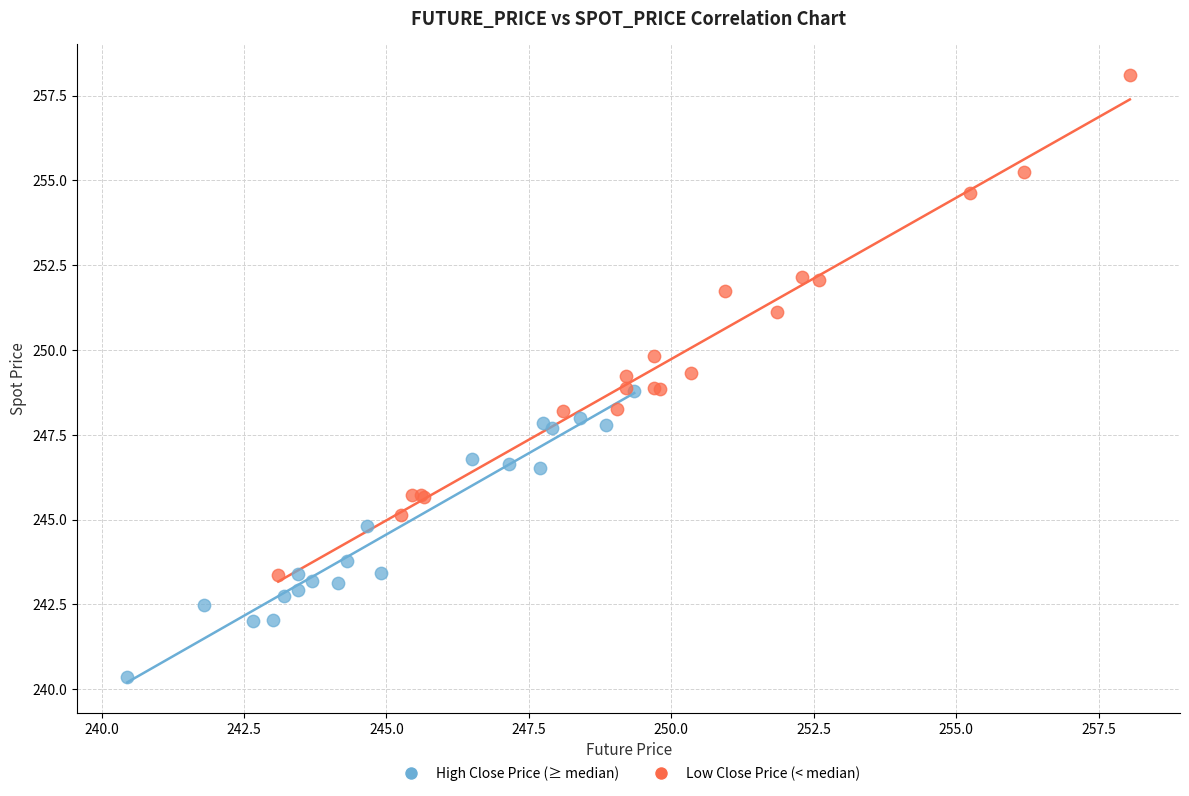

Which series has the widest spread of Y values?

Low Close Price (< median)